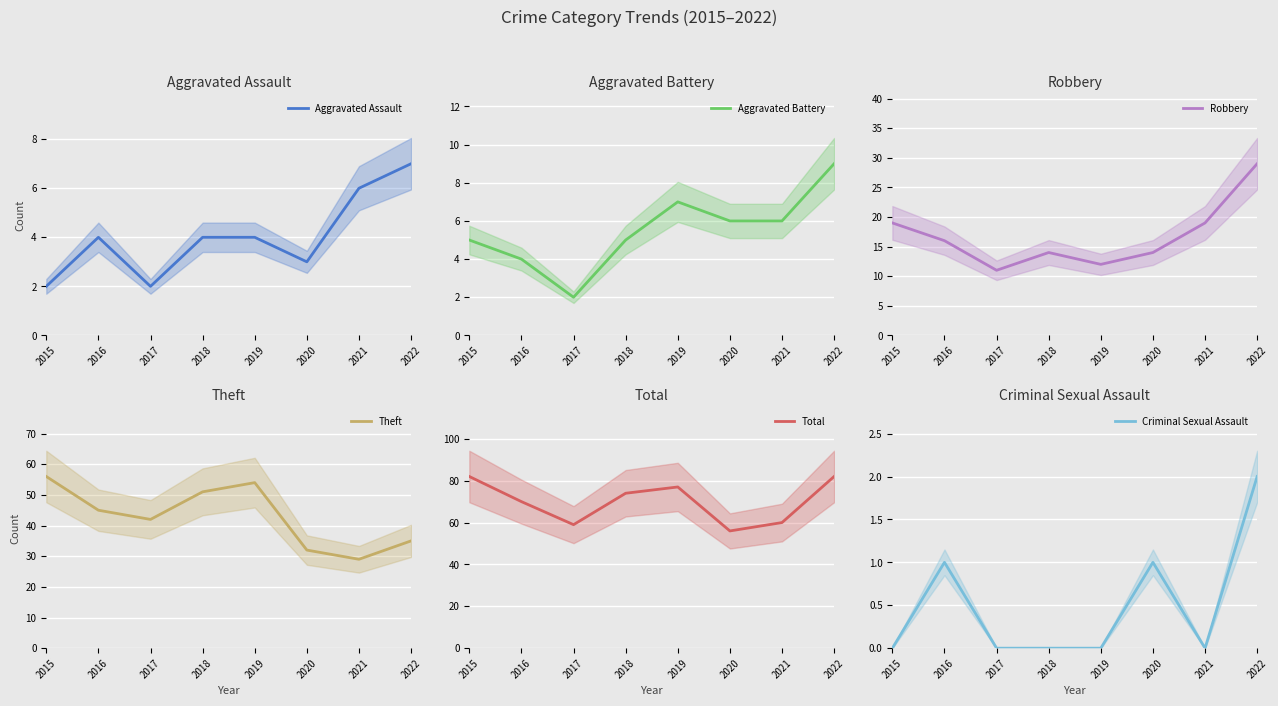

True or false: Robbery has more than 0 points higher than both neighbors.

True